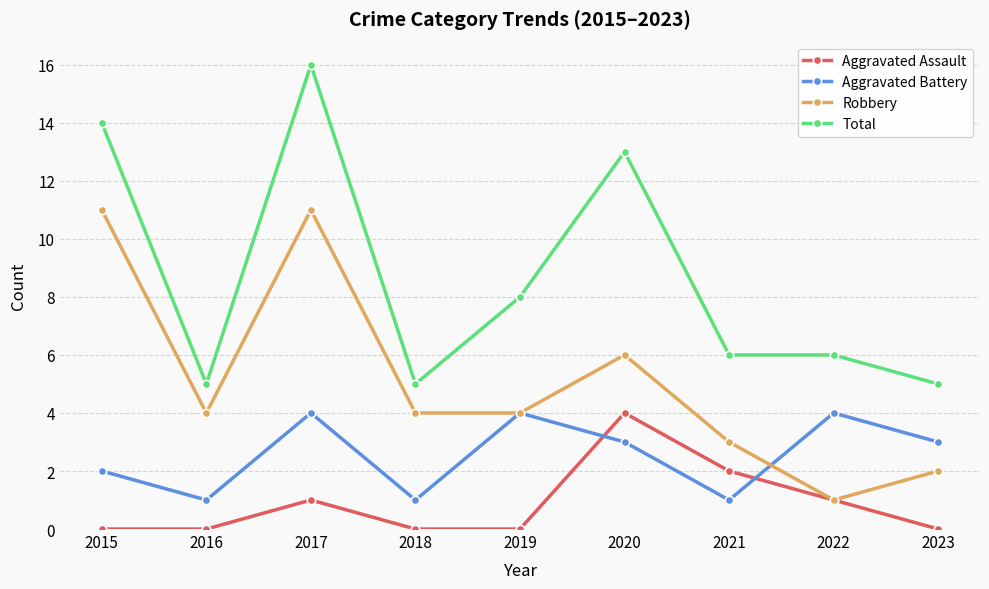

How many times do Aggravated Assault and Aggravated Battery cross each other?

2